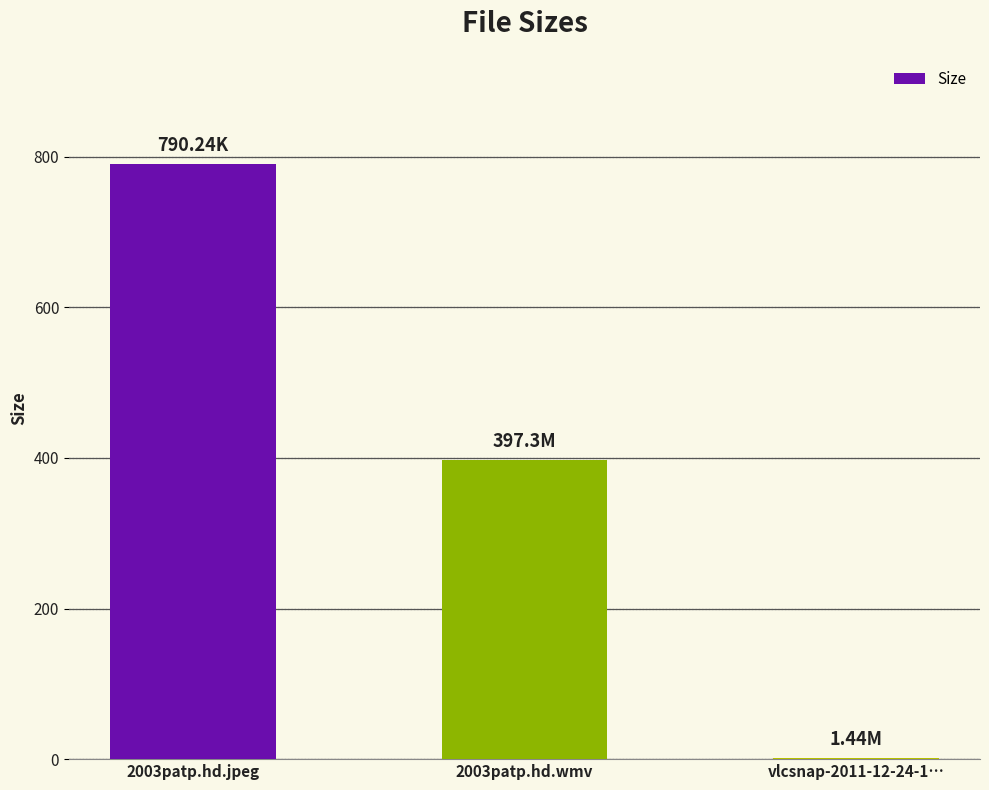

True or false: the data shows 702.1 at 2003patp.hd.wmv.

False